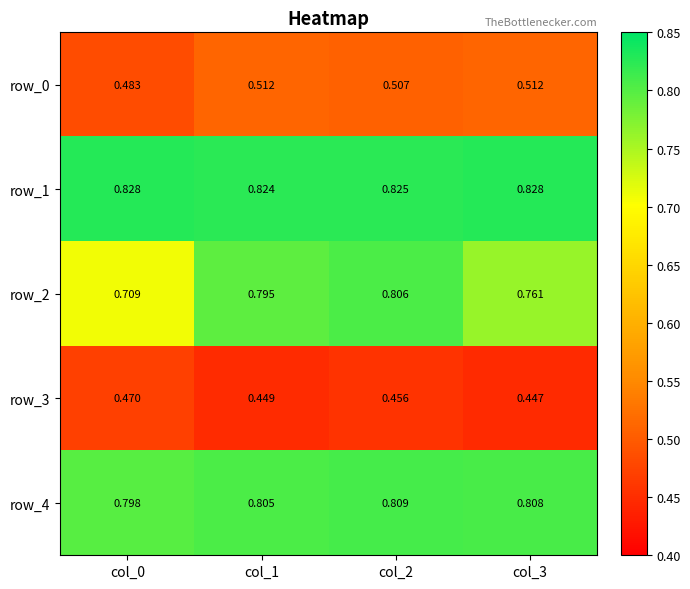

Is the value of row_1 at col_2 greater than the value of row_2 at col_1?

Yes